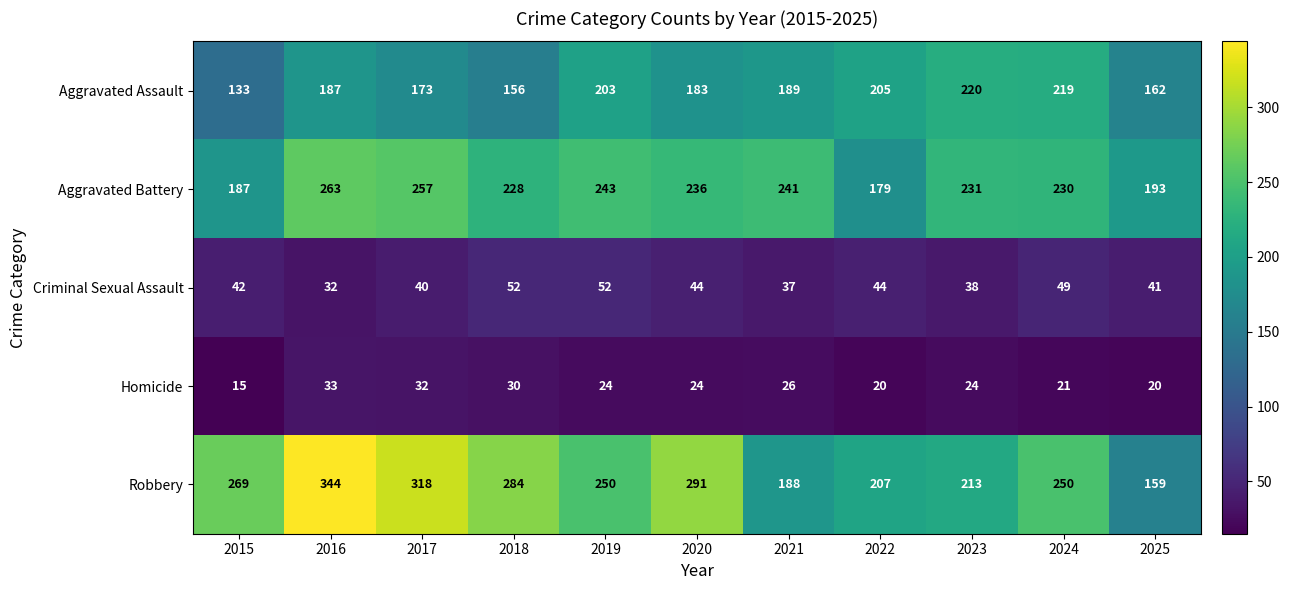

List the series in order of their peak value, highest first.

Robbery, Aggravated Battery, Aggravated Assault, Criminal Sexual Assault, Homicide